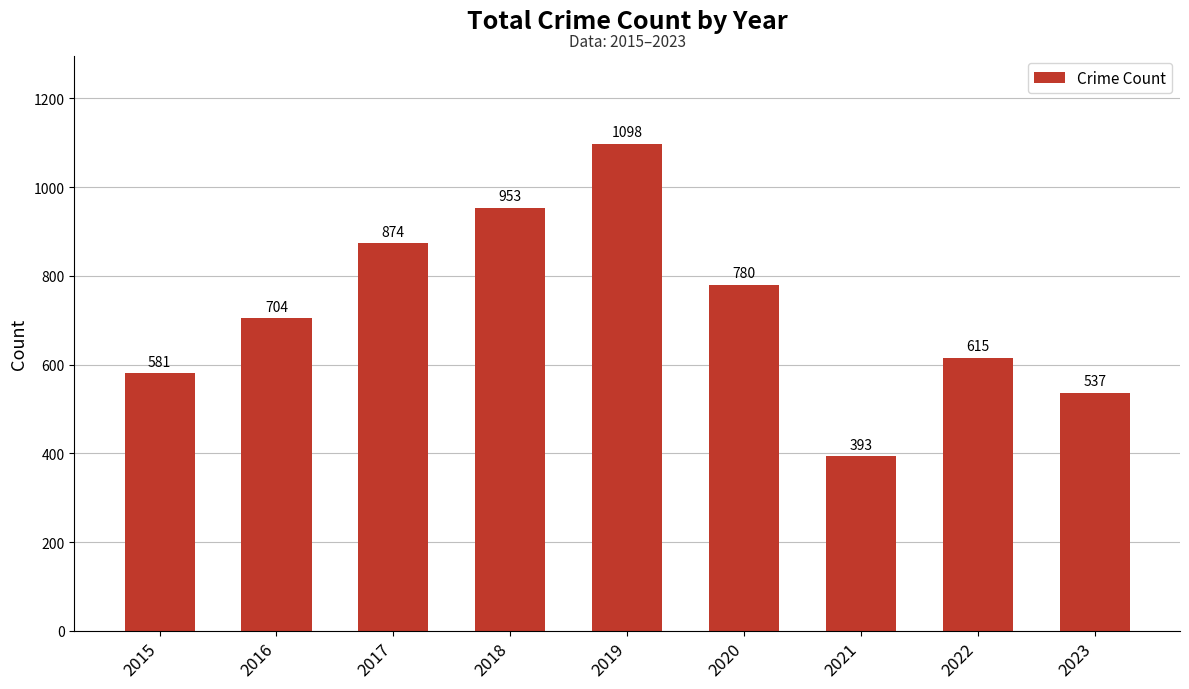

Rank the categories by value from highest to lowest.

2019, 2018, 2017, 2020, 2016, 2022, 2015, 2023, 2021